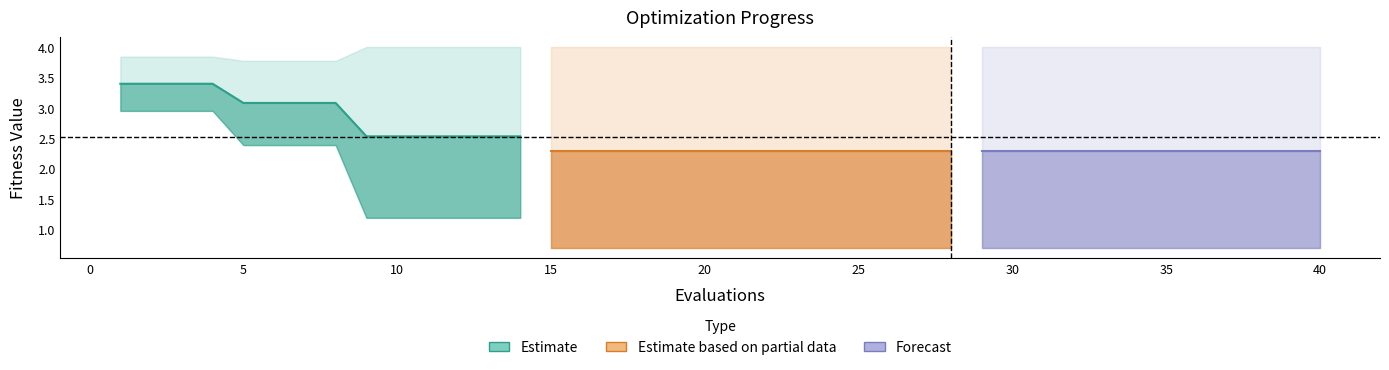

The value of worst at 27 is 4.0. True or false?

True